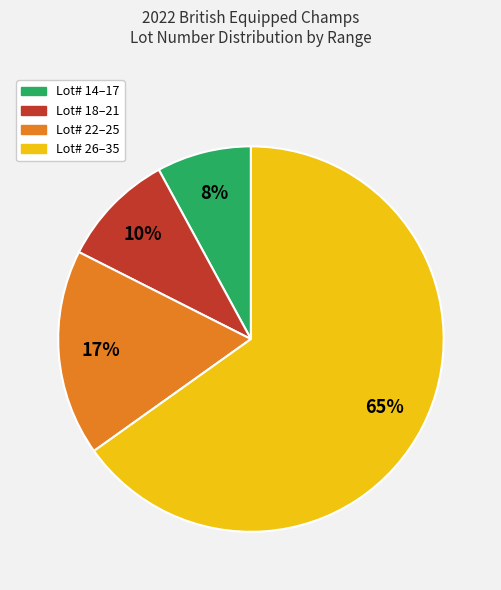

To the nearest percent, what is the average slice percentage?

25%